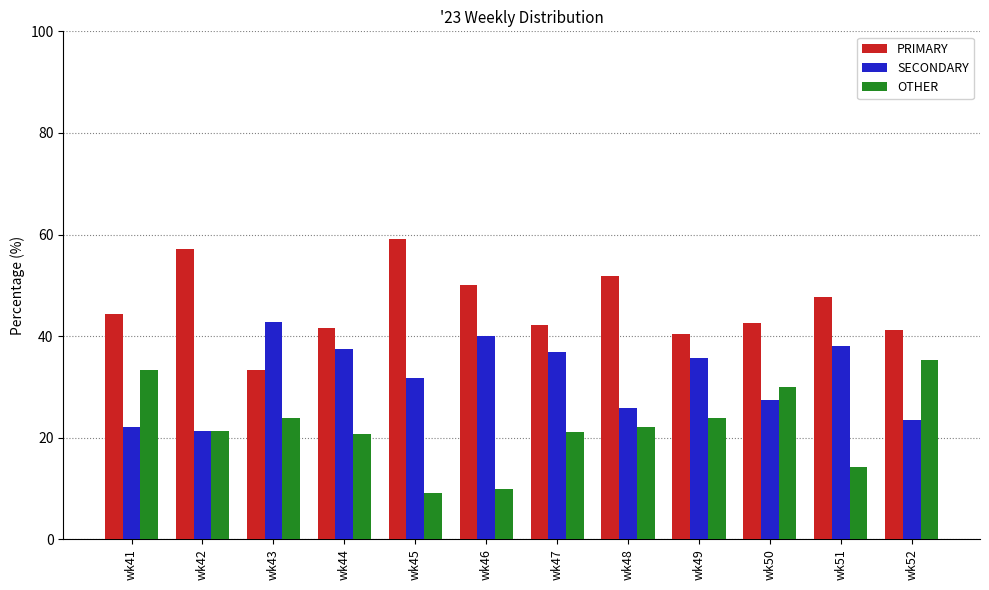

The value of OTHER at wk41 is 15.0. True or false?

False